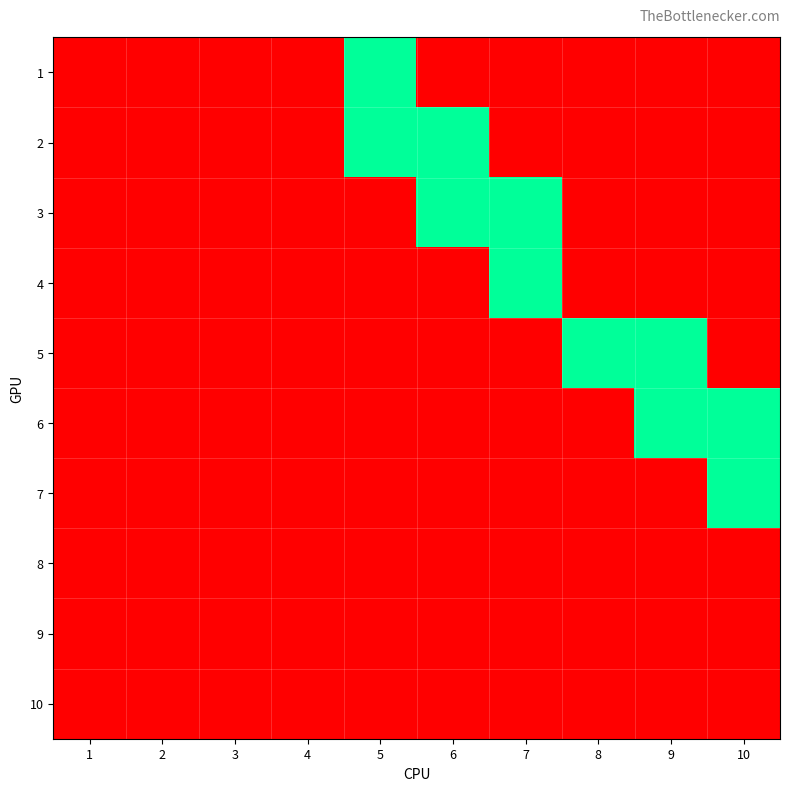

How many distinct data groups are displayed?

10